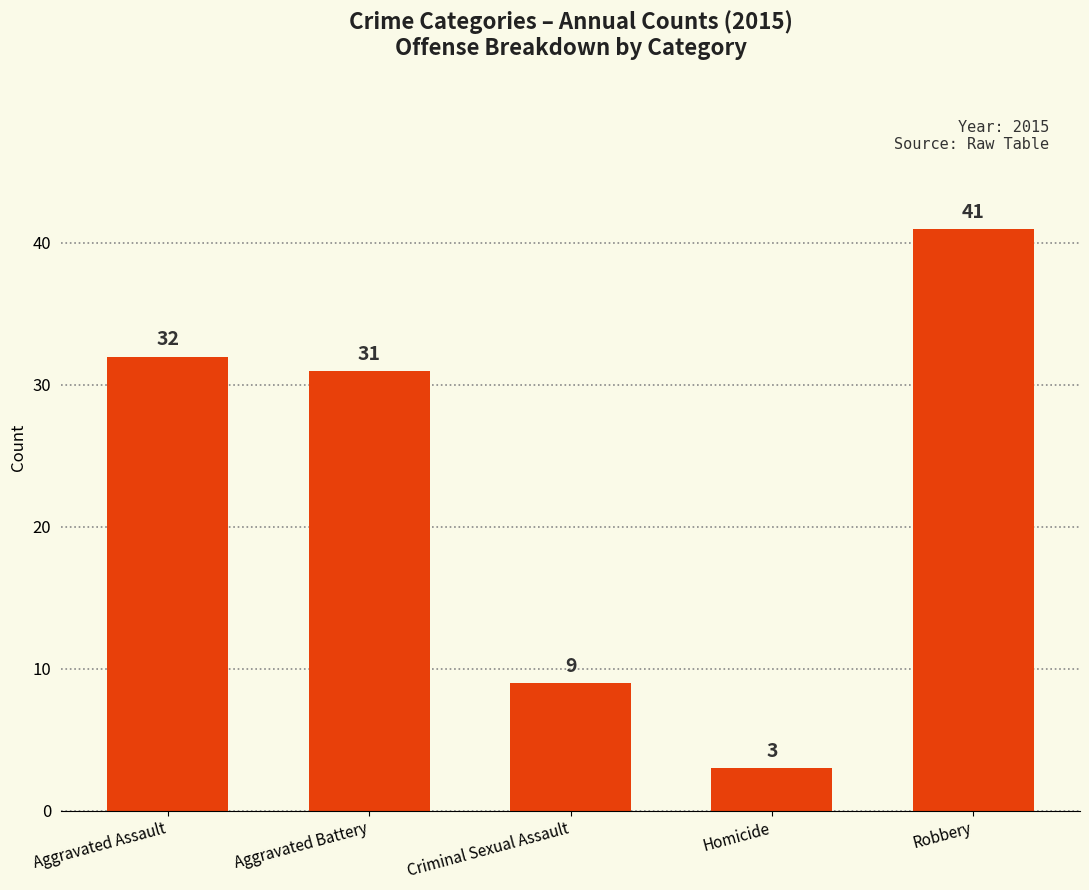

Reading right to left, what are all the values shown in this chart?

41	3	9	31	32